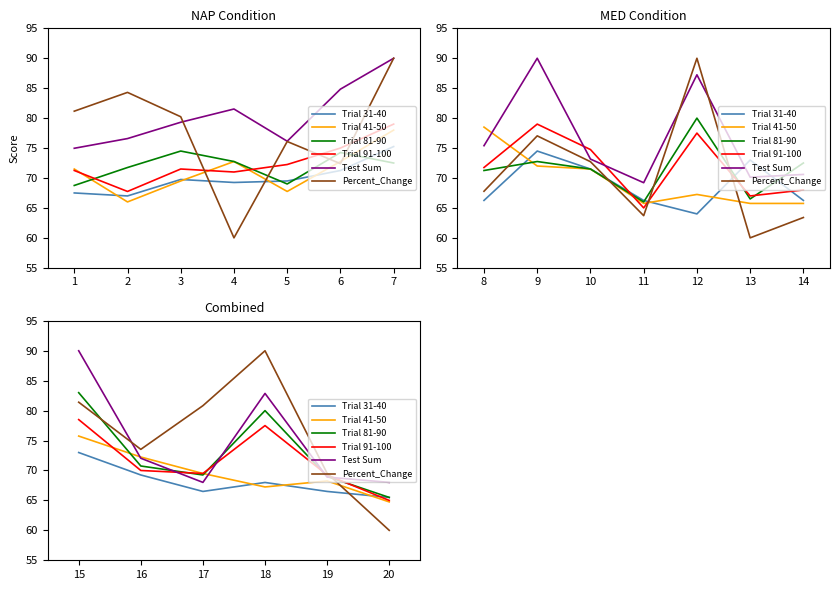

What is the value of the Trial 31-40 point at the 6th from the left?

65.5